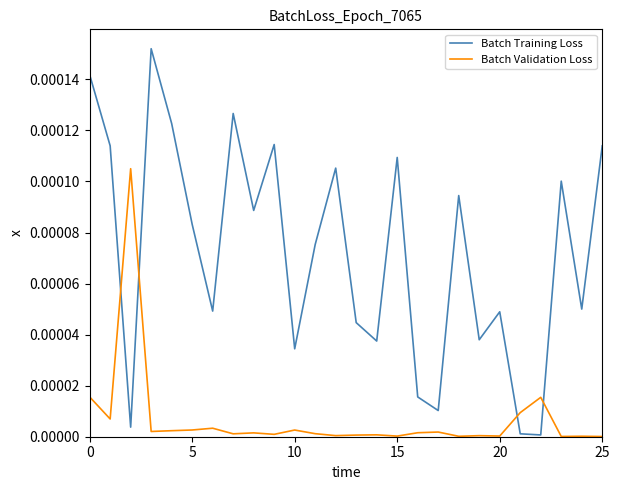

True or false: Batch Training Loss and Batch Validation Loss intersect in this chart.

True